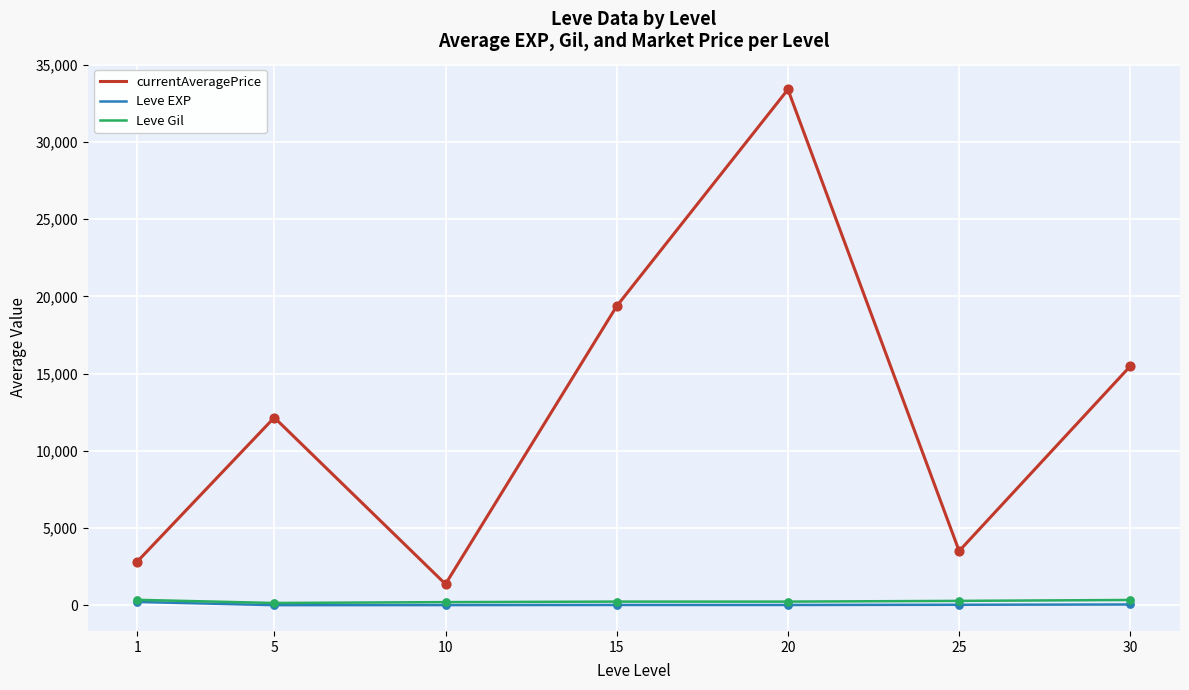

Is the value of currentAveragePrice at 25 greater than the value of Leve Gil at 1?

Yes